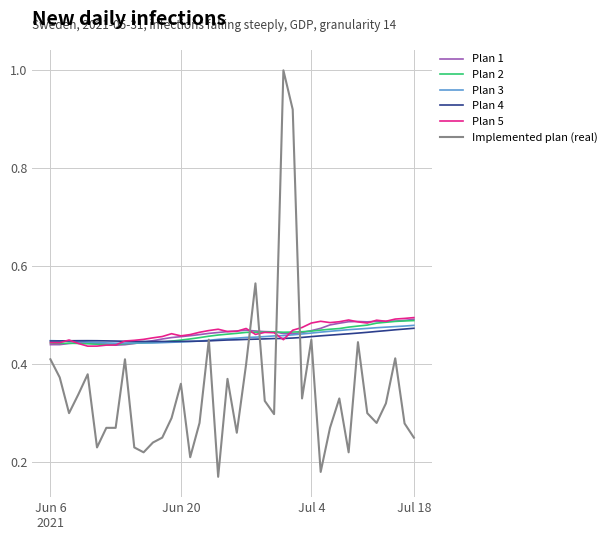

Which series ends up on top after the final intersection of Plan 5 and Implemented plan (real)?

Plan 5